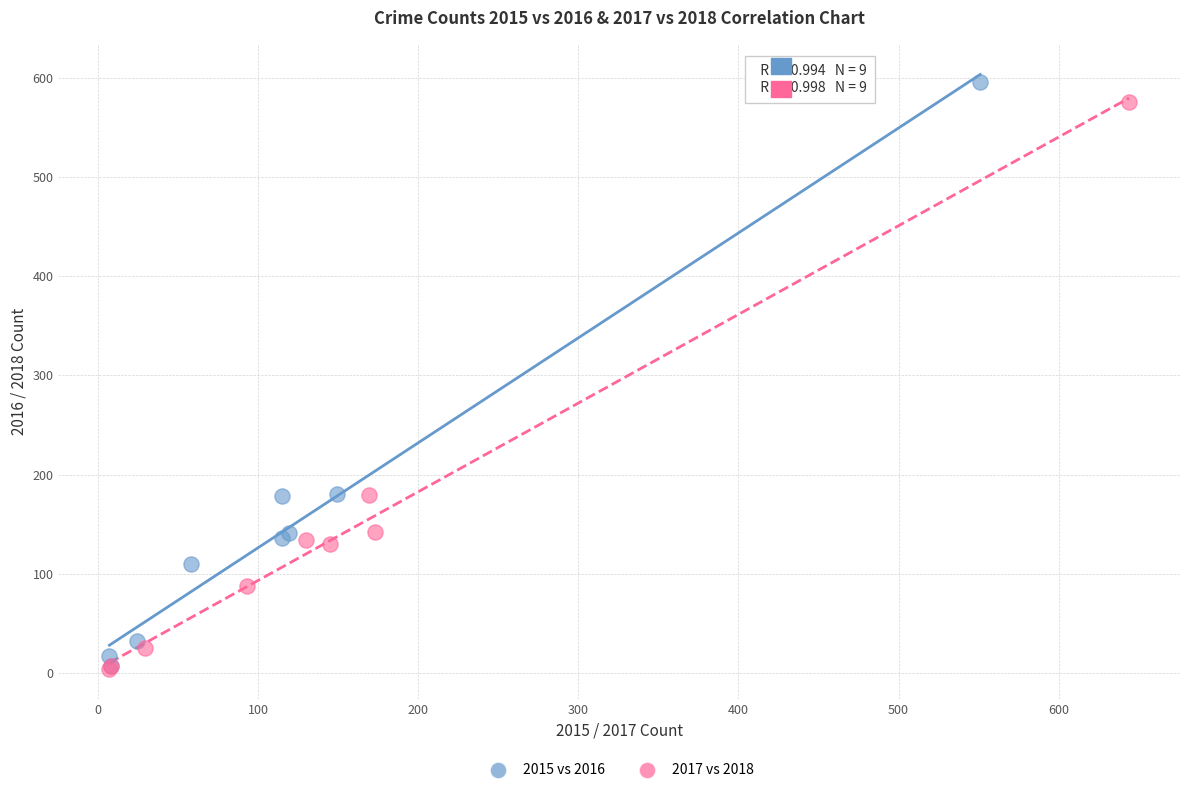

Which series has the widest spread of Y values?

2015 vs 2016